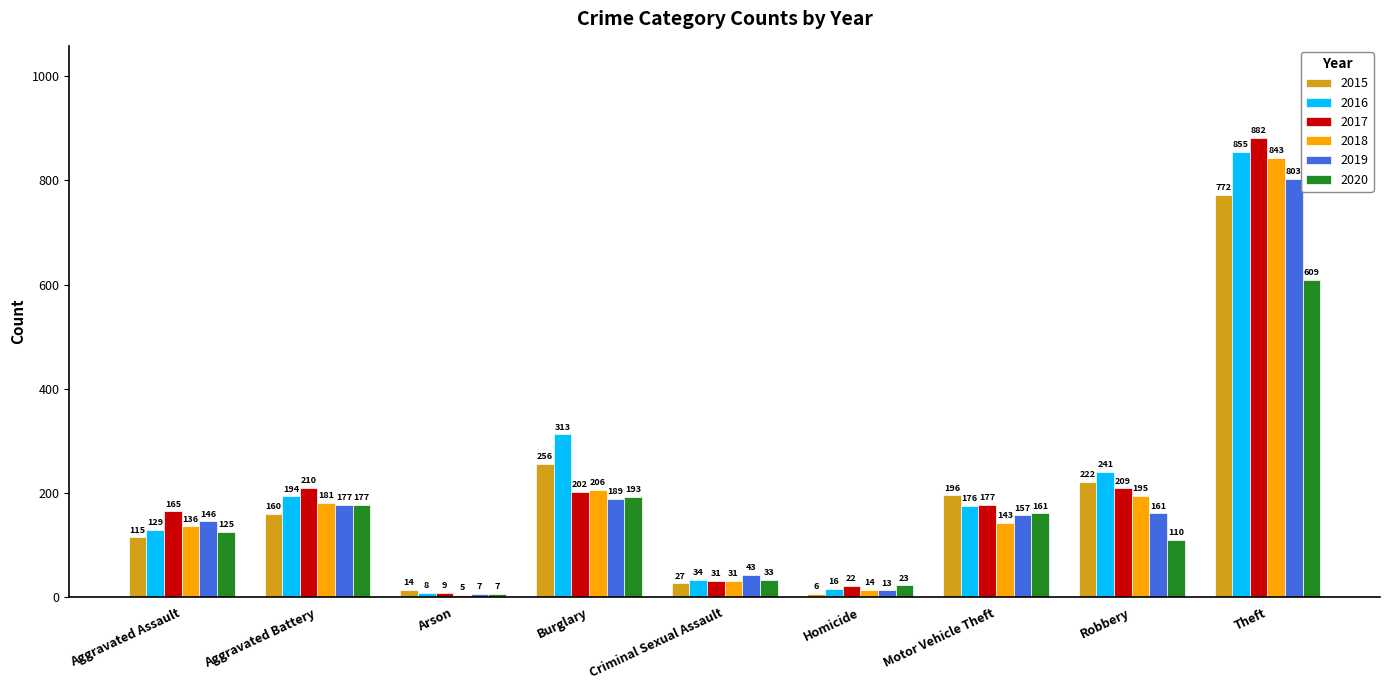

What is the sum of the 2020 values at Motor Vehicle Theft and Aggravated Assault?

286